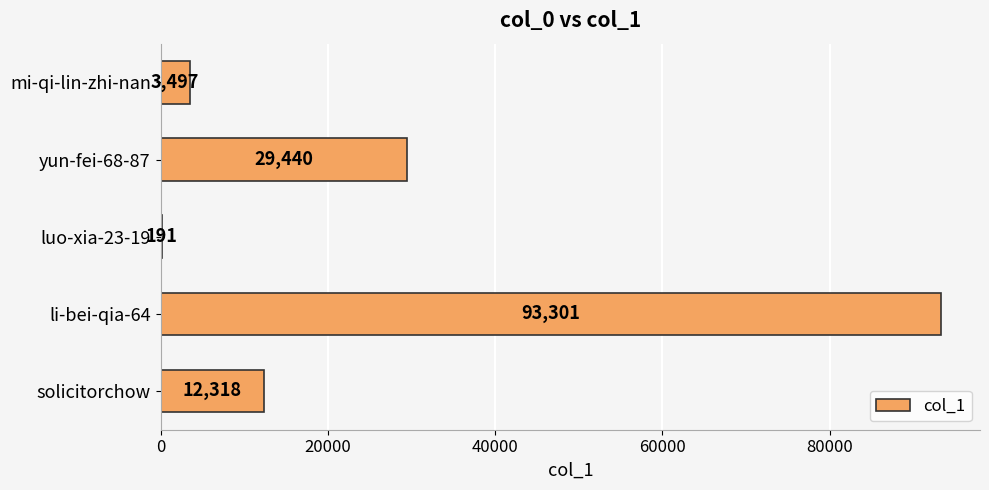

What is the average value?

27749